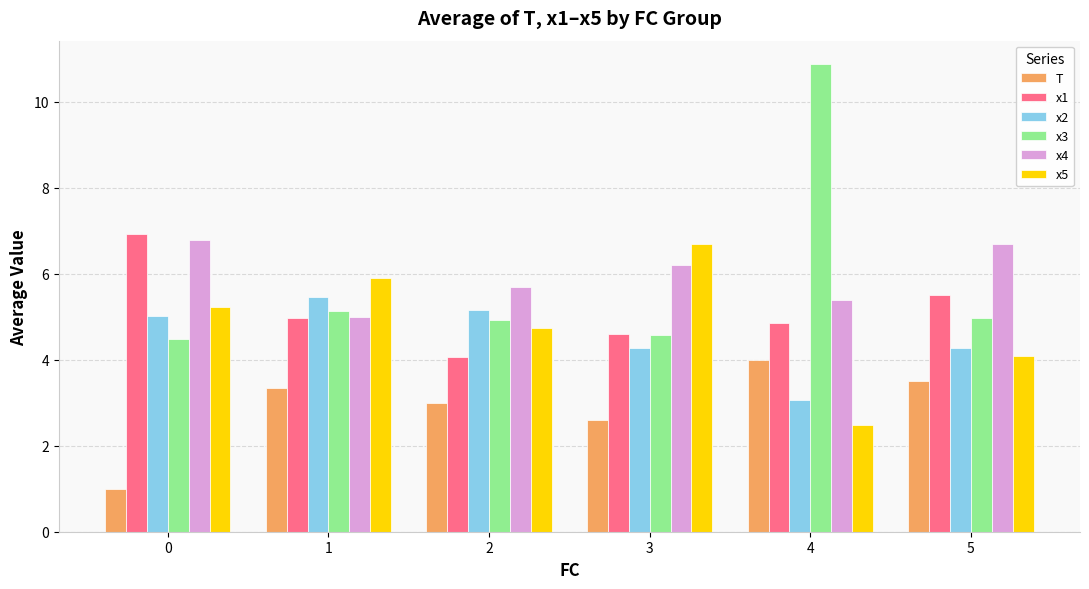

Does the chart contain any negative values?

No